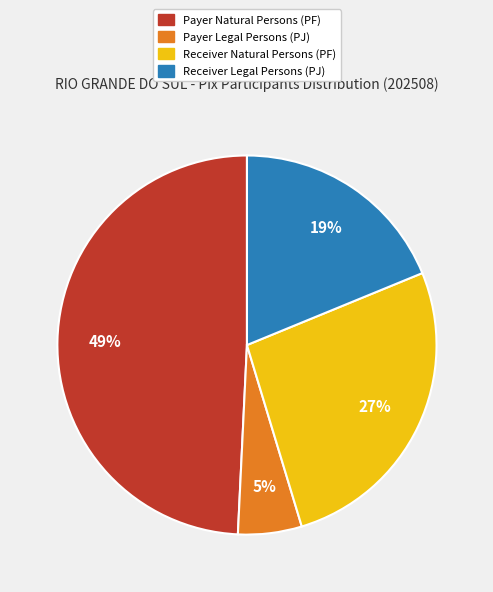

To the nearest percent, what is the difference between the largest and smallest slice percentages?

44%